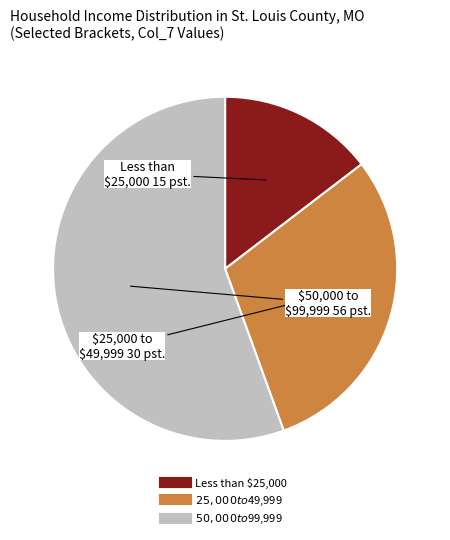

Is there a majority slice in this chart?

Yes